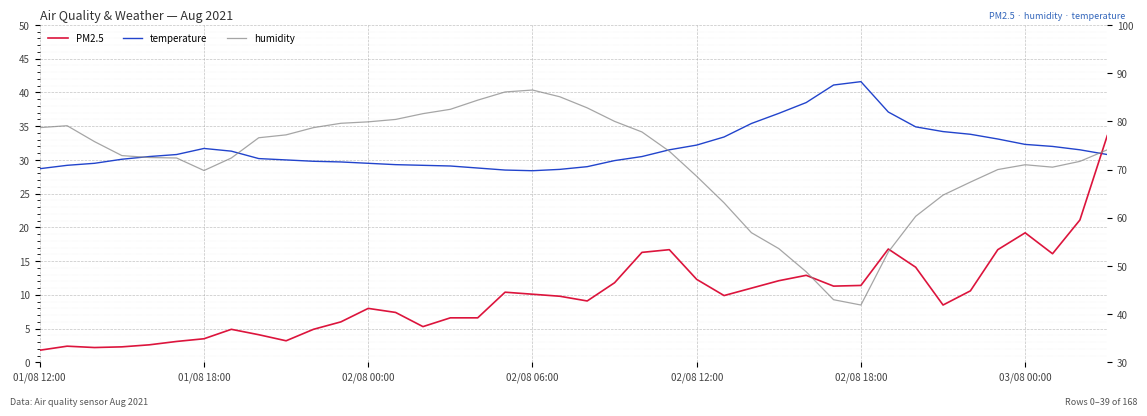

Which series has the widest spread of values?

humidity